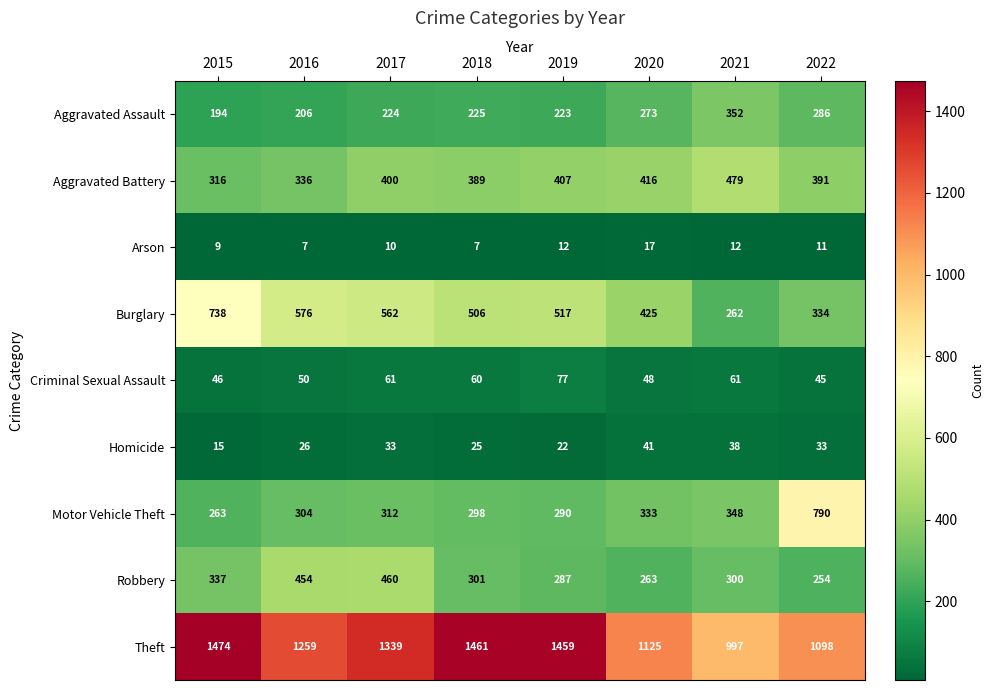

What is the maximum value for Burglary?

738